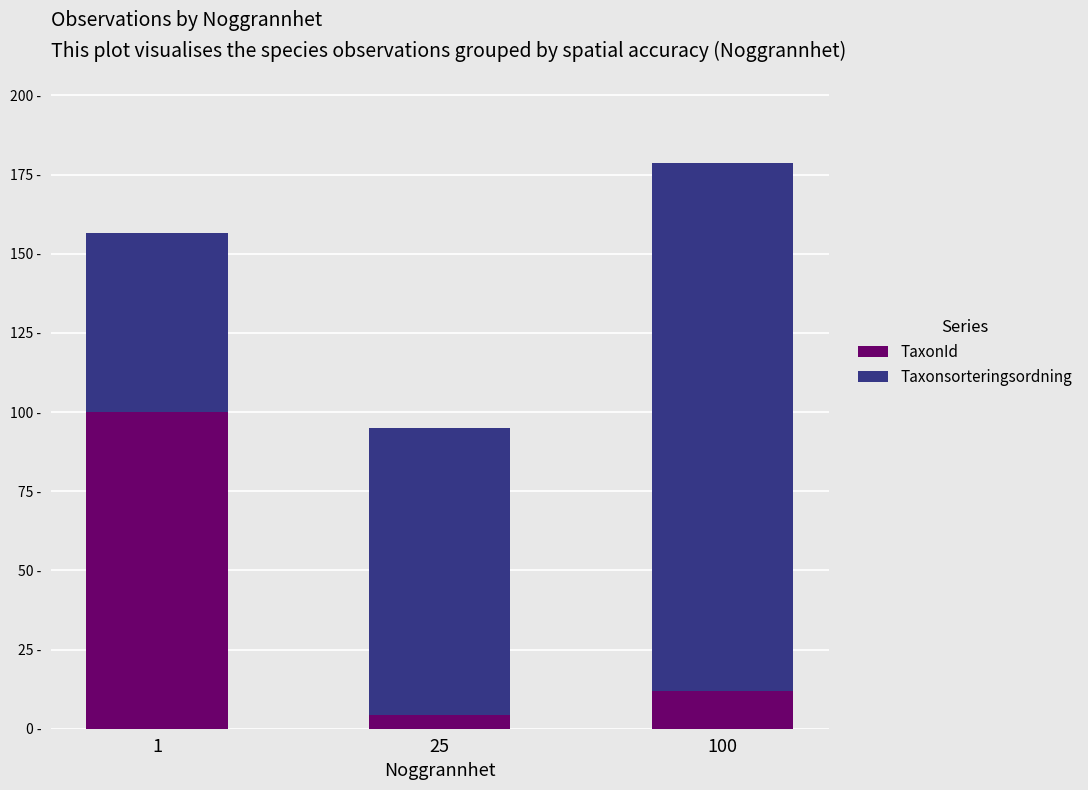

What is the difference between the maximum and minimum values in the Taxonsorteringsordning series?

110.5